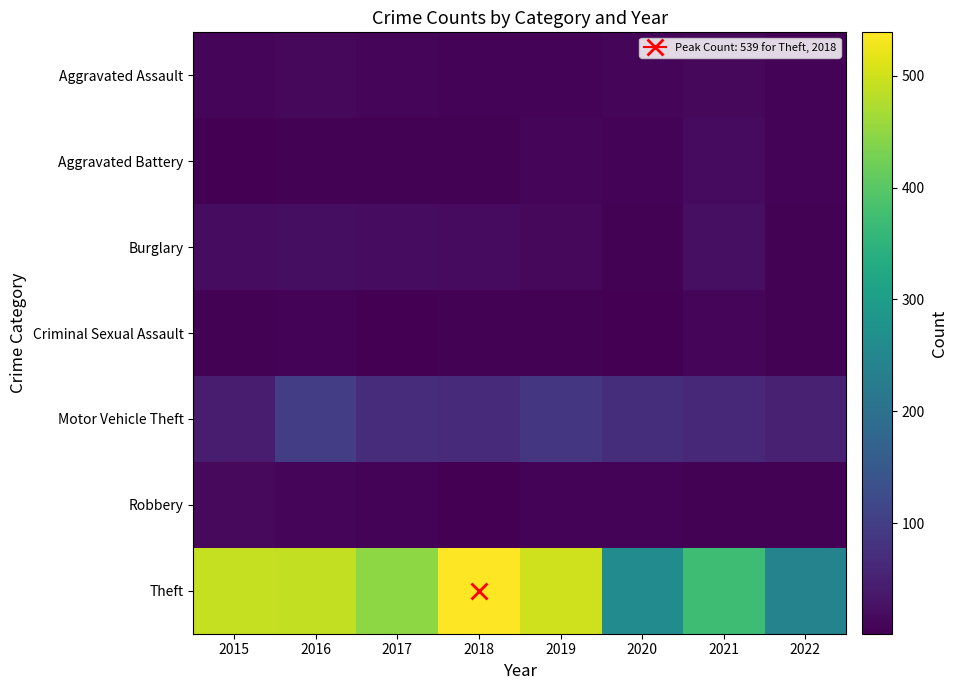

Between 2016 and 2018, which is larger?

2016